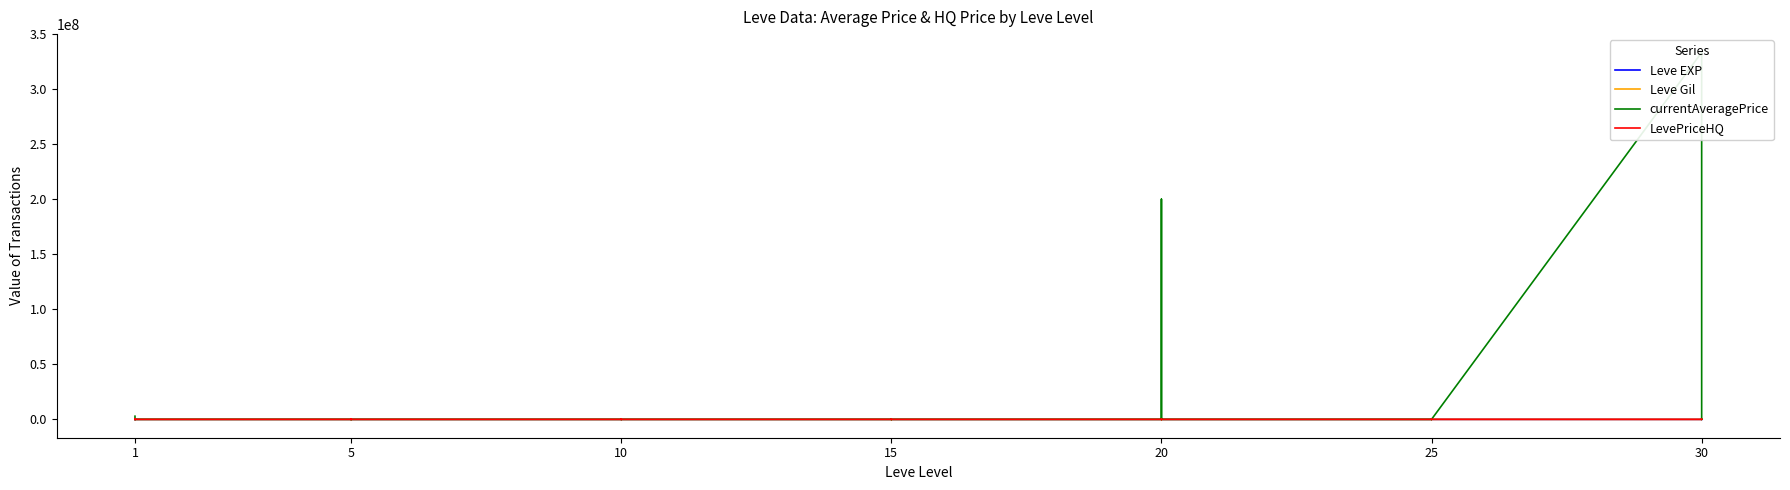

Is this an area chart (filled region under the line)?

No